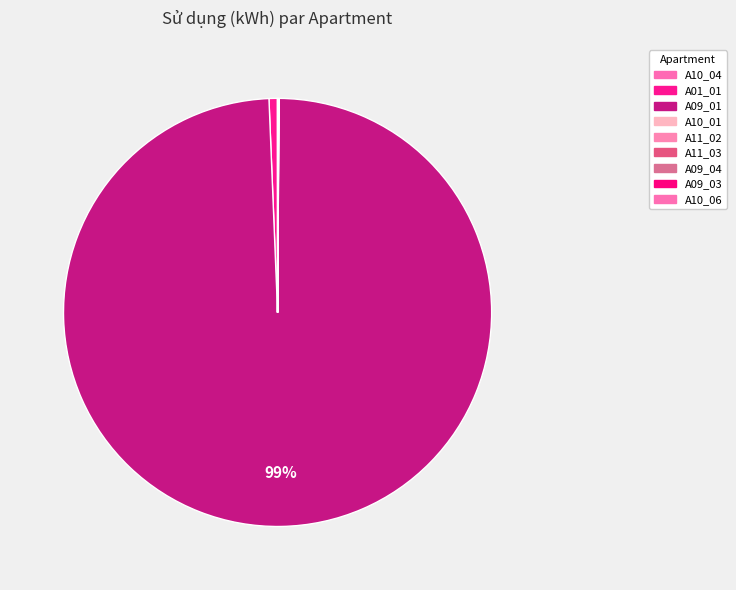

Is the sum of A09_01 and A01_01 greater than half?

Yes